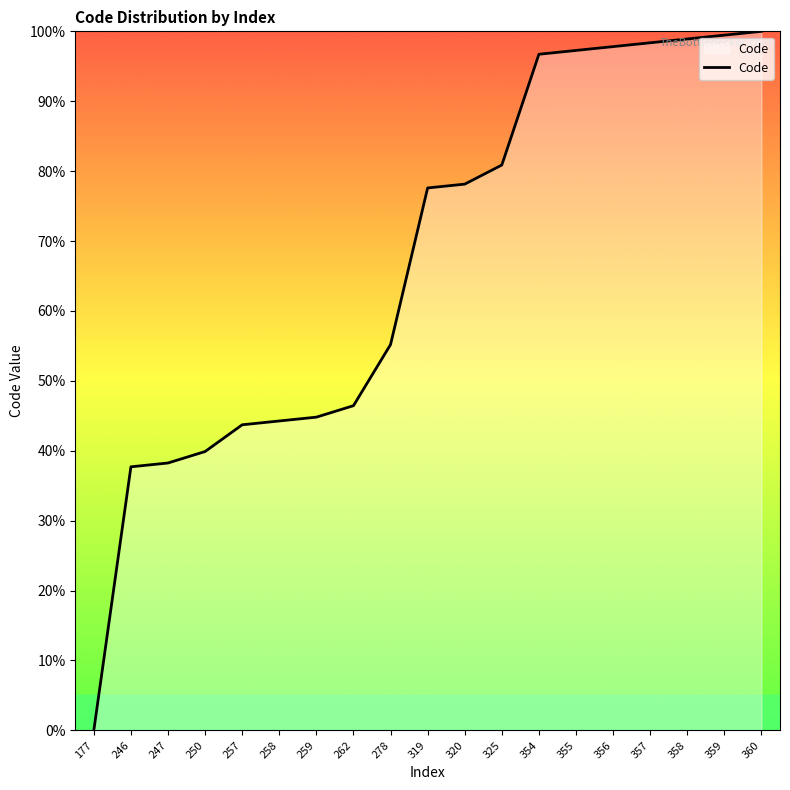

Approximately how many times larger is the value at 319 compared to 278?

1.4